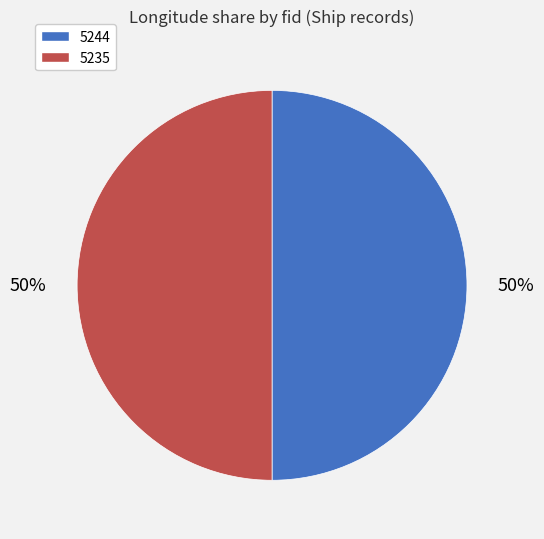

To the nearest percent, what is the combined percentage of 5244 and 5235?

100%